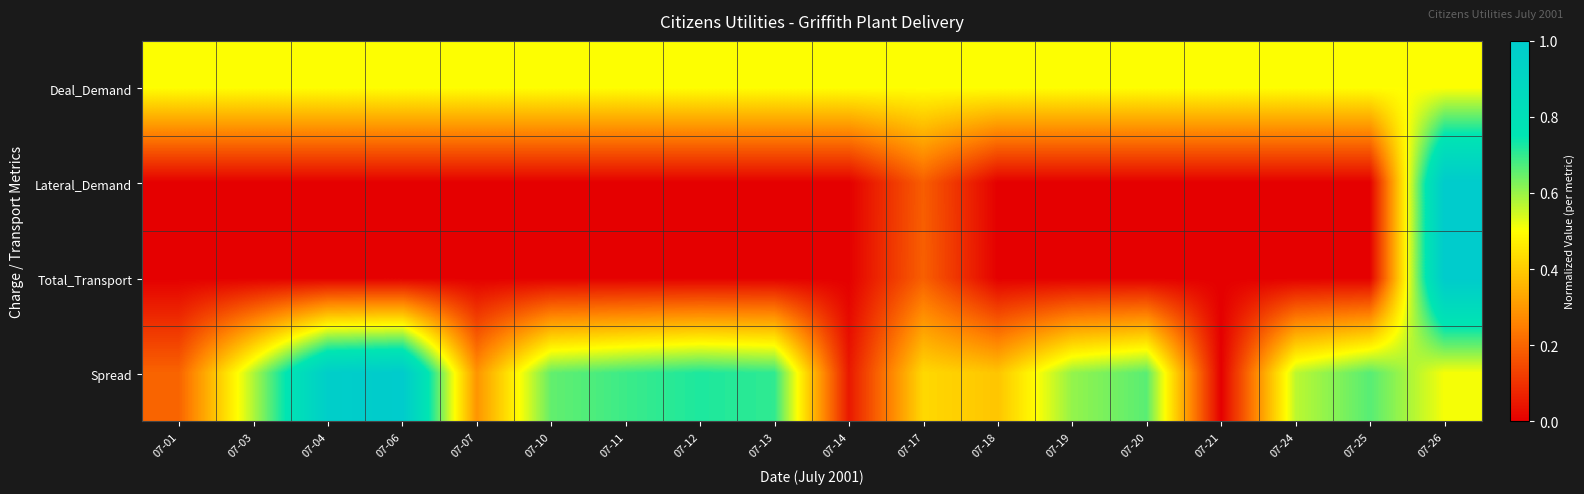

How many distinct data groups are displayed?

4